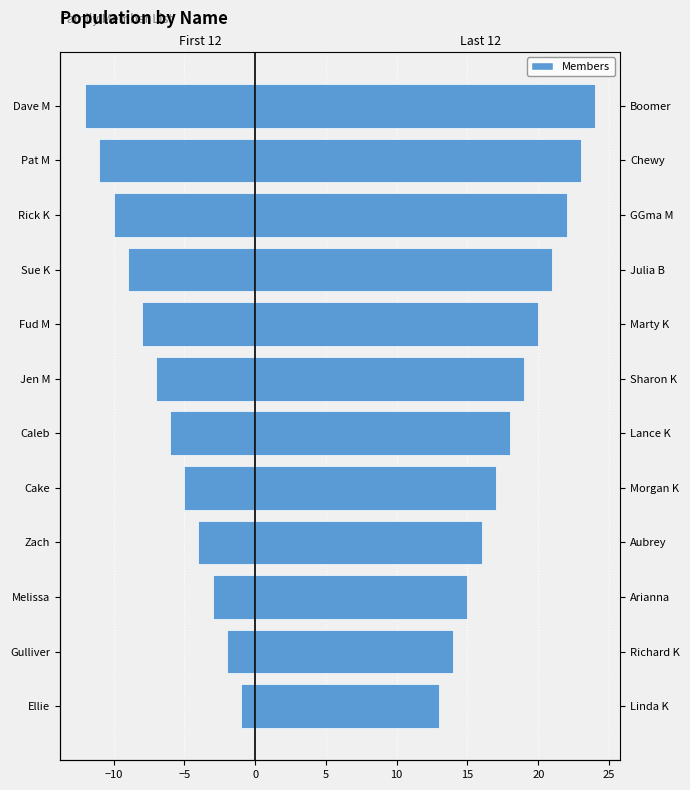

Rank the series at Gulliver from highest to lowest value.

Last 12, First 12